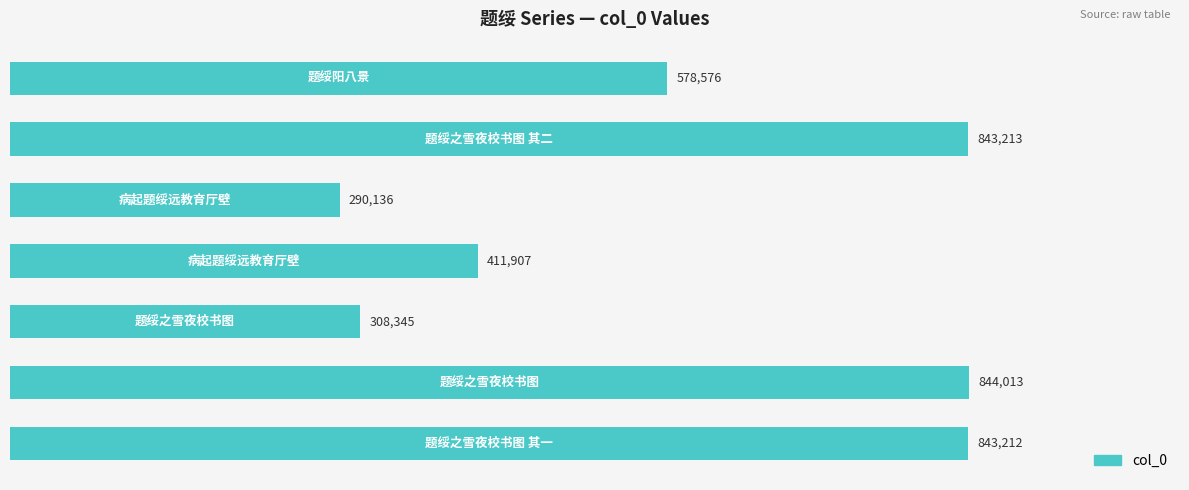

What is the average value?

588486